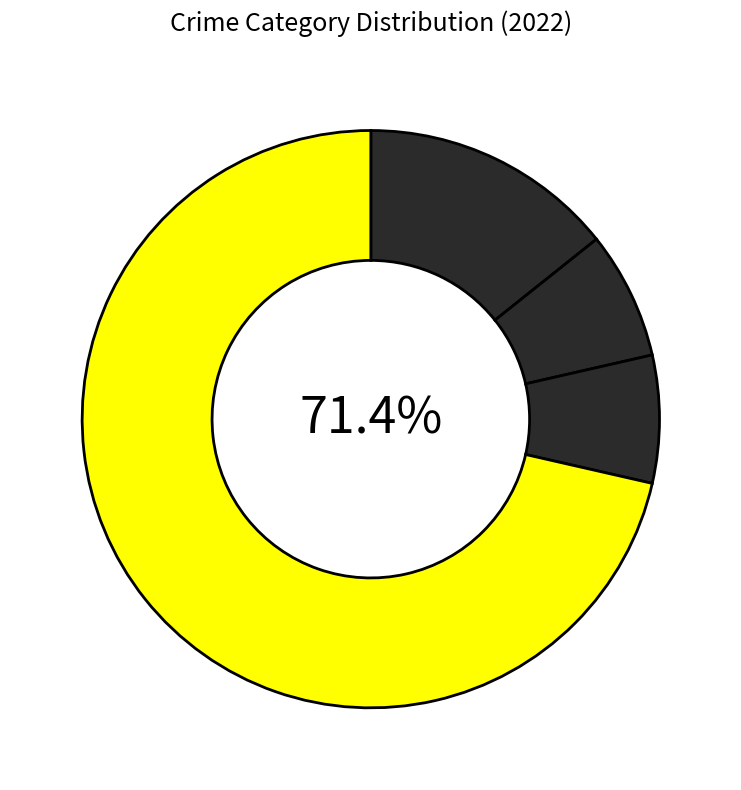

Which slice is the smallest?

Aggravated Battery